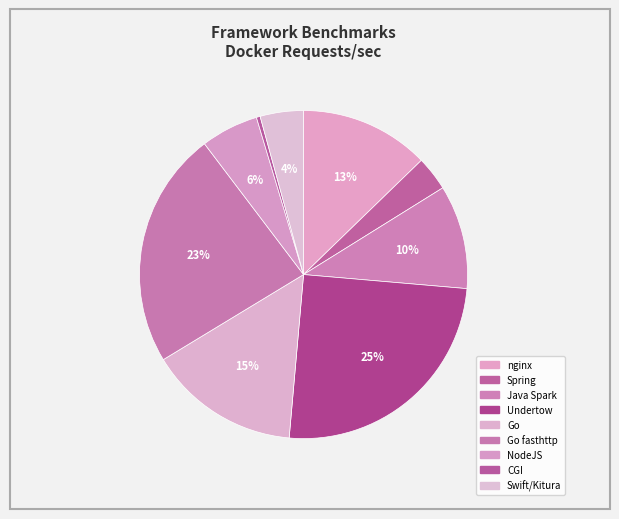

Do nginx and NodeJS together represent more than half of the pie?

No